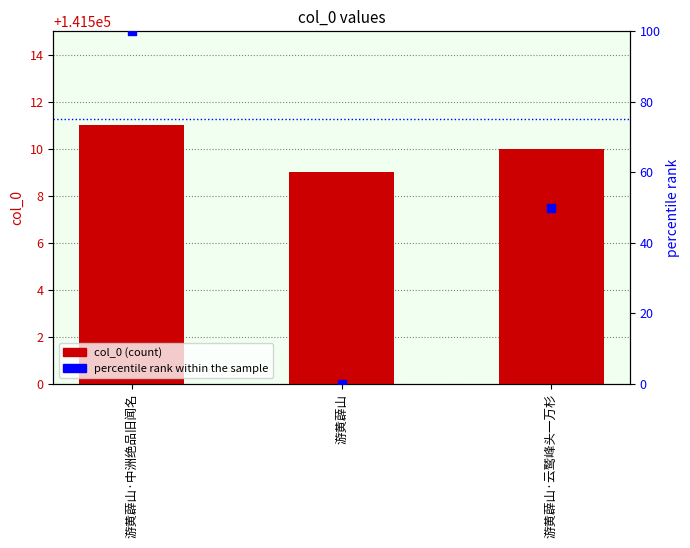

Is the value of percentile rank within the sample at 游黄薜山·云鹫峰头一万杉 greater than the value of col_0 at 游黄薜山·中洲绝品旧闻名?

No